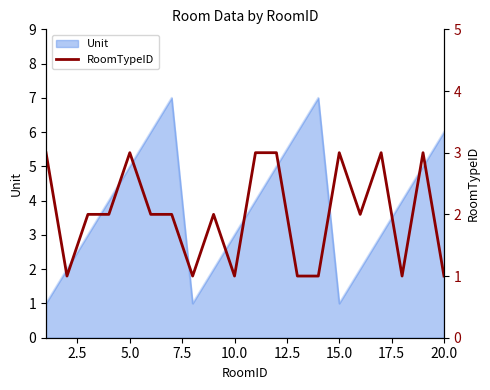

What is the smallest value displayed?

1